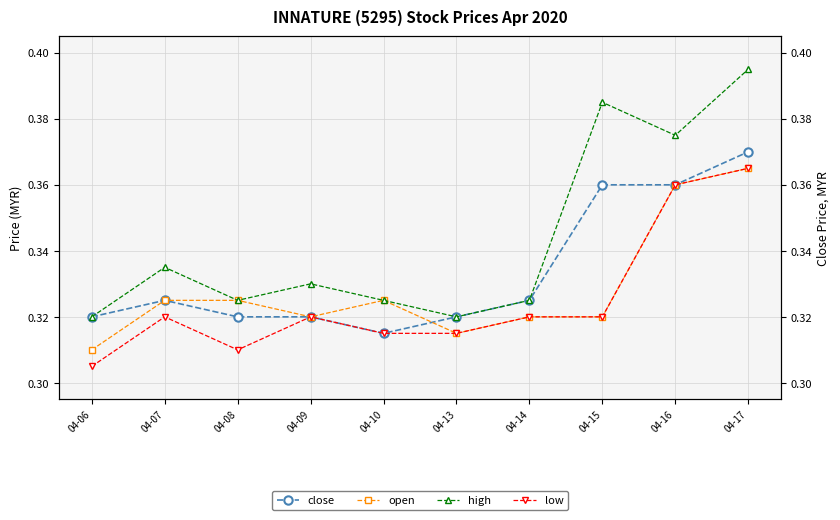

Which series has the widest spread of values?

high